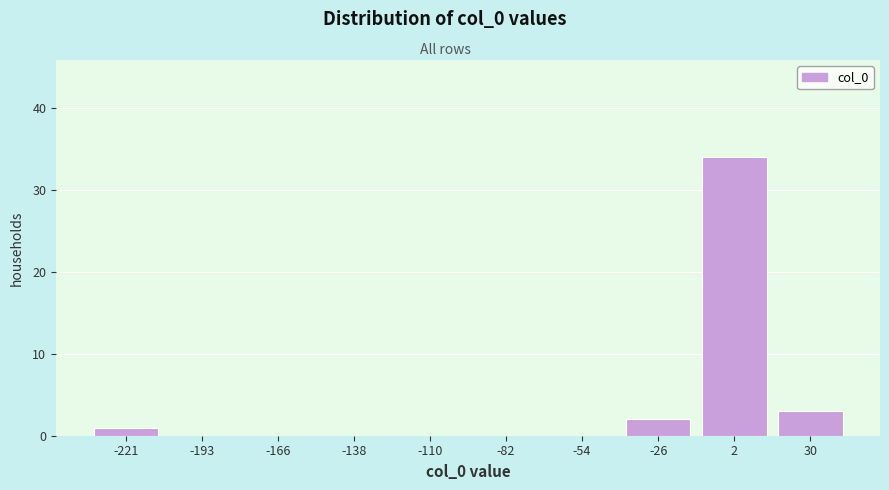

Reading left to right, list every bar in this chart as the range it spans on the x-axis followed by its height. Neither the bar edges nor the heights are printed on the chart, so give them approximately, as read against the axes.

-235 to -205: 1
-205 to -180: 0
-180 to -150: 0
-150 to -125: 0
-125 to -95: 0
-95 to -70: 0
-70 to -40: 0
-40 to -10: 2
-10 to 15: 34
15 to 45: 3